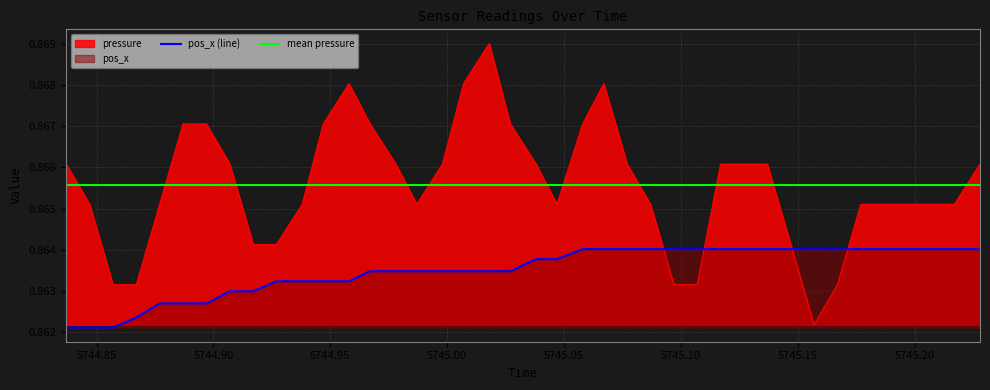

Which category has the lowest value in the pos_x series?

5744.837